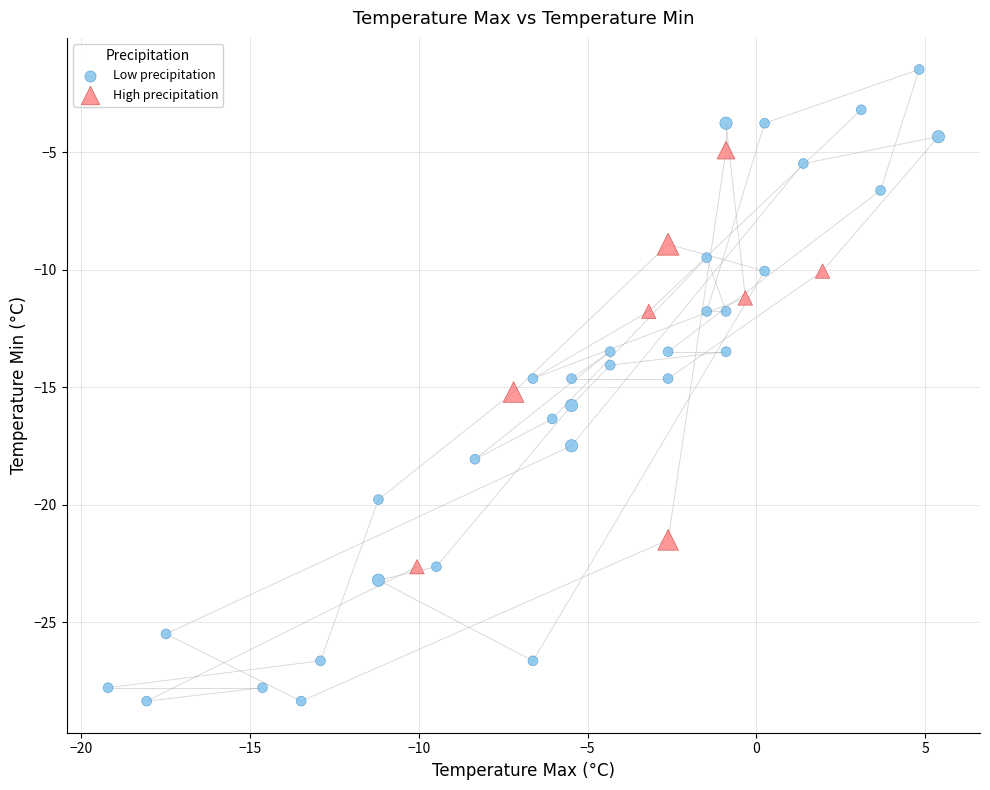

Which series reaches the maximum Y coordinate?

Low precipitation